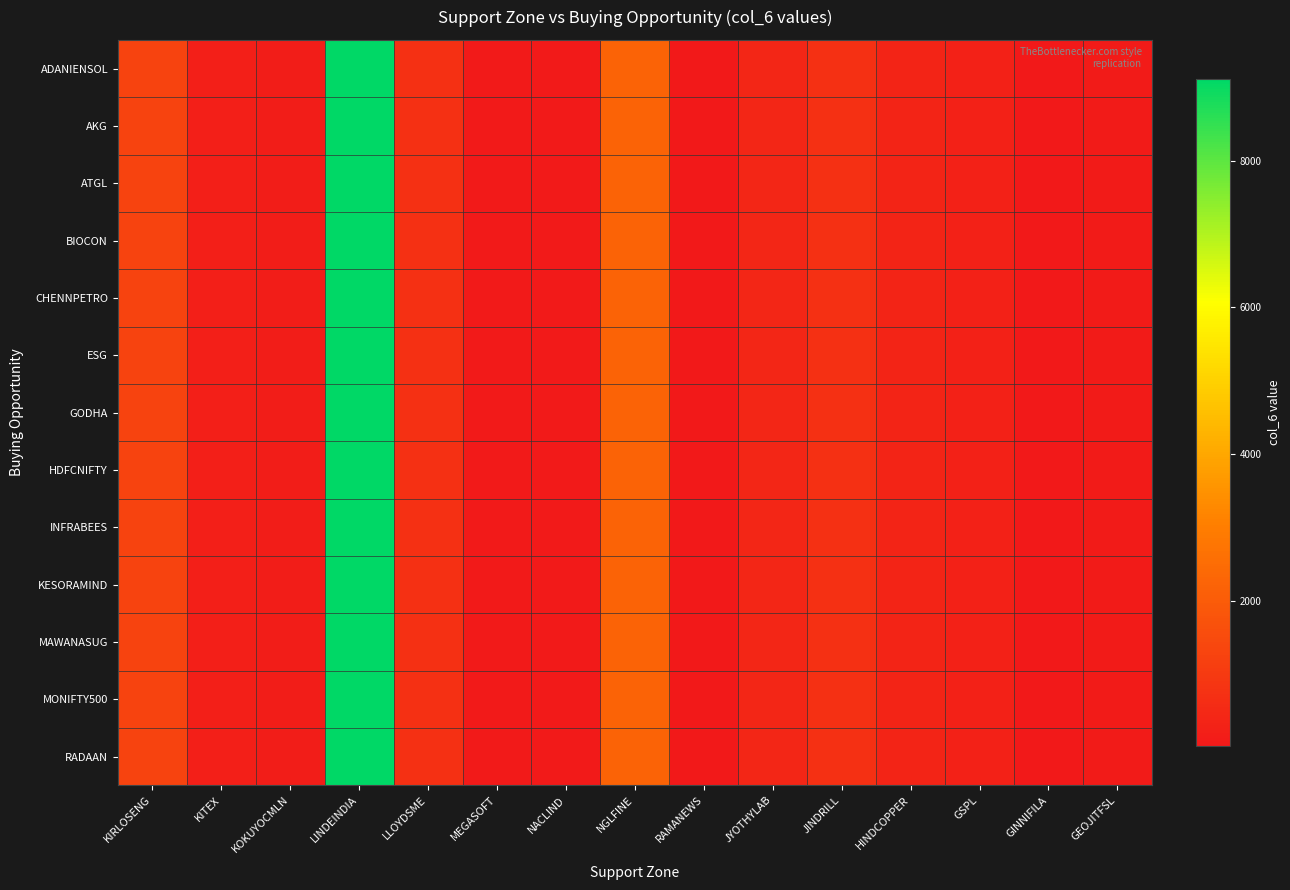

Which has a higher value, KITEX or RAMANEWS?

KITEX